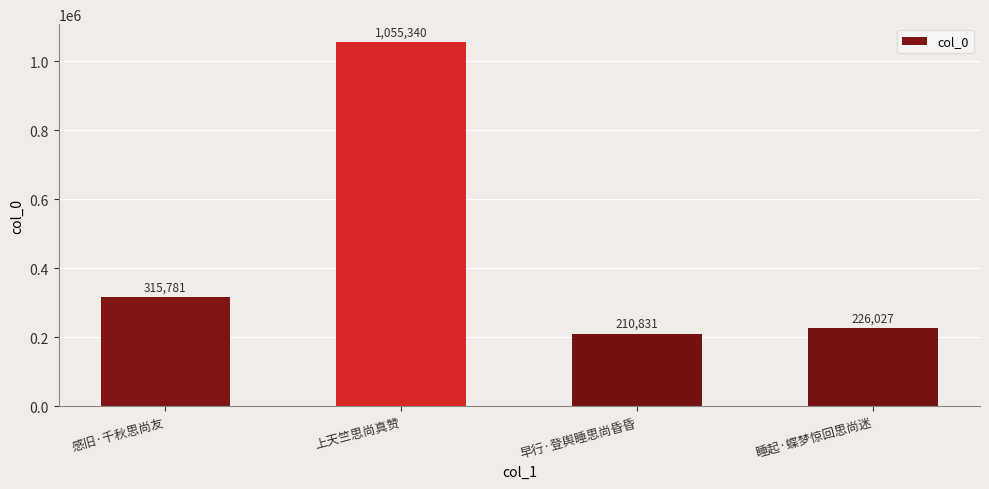

What is the average value?

451995